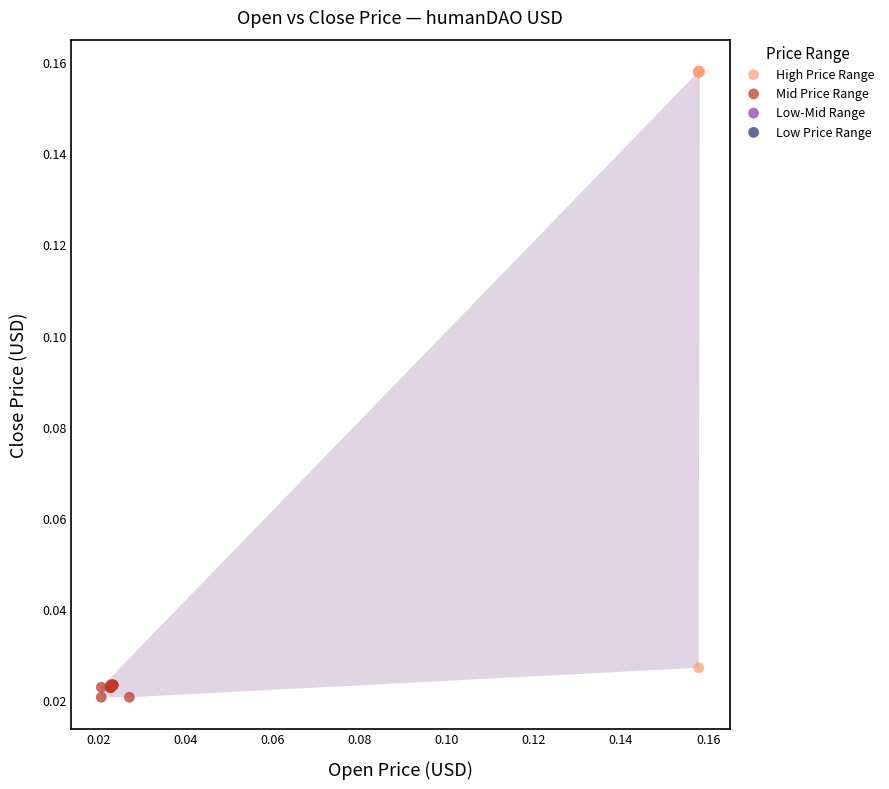

Which series reaches the maximum Y coordinate?

High Price Range